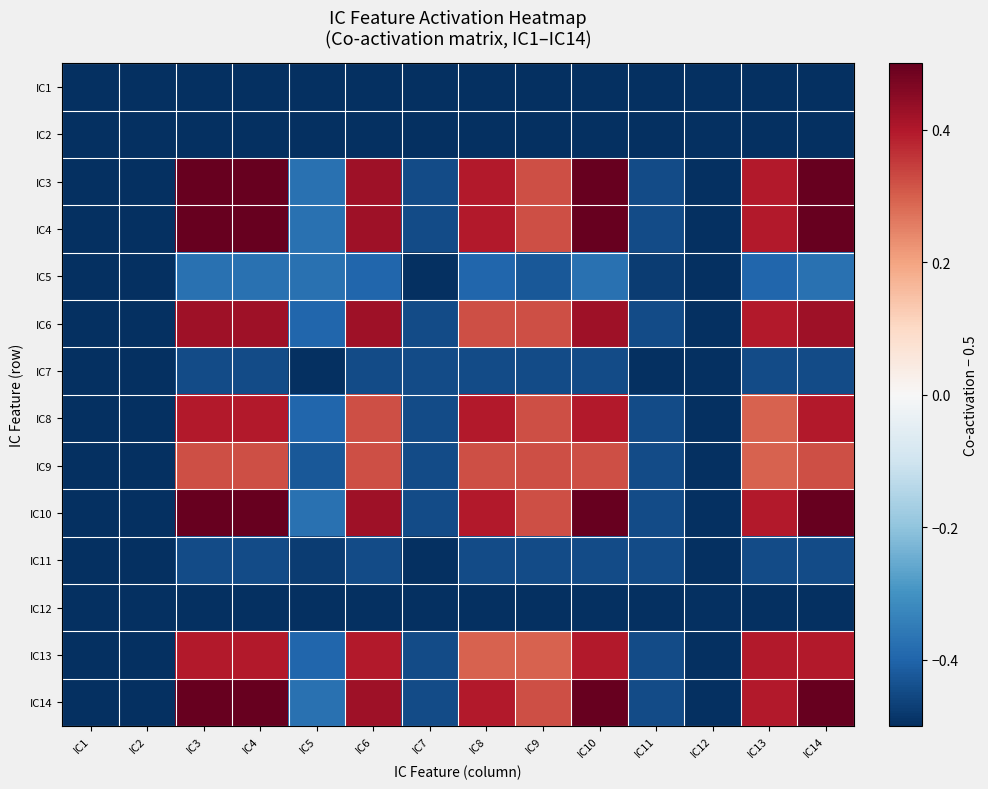

Reading left to right, list all the values displayed in this chart.

IC1: IC1=-0.5	IC2=-0.5	IC3=-0.5	IC4=-0.5	IC5=-0.5	IC6=-0.5	IC7=-0.5	IC8=-0.5	IC9=-0.5	IC10=-0.5	IC11=-0.5	IC12=-0.5	IC13=-0.5	IC14=-0.5
IC2: IC1=-0.5	IC2=-0.5	IC3=-0.5	IC4=-0.5	IC5=-0.5	IC6=-0.5	IC7=-0.5	IC8=-0.5	IC9=-0.5	IC10=-0.5	IC11=-0.5	IC12=-0.5	IC13=-0.5	IC14=-0.5
IC3: IC1=-0.5	IC2=-0.5	IC3=0.5	IC4=0.5	IC5=-0.4	IC6=0.4	IC7=-0.4	IC8=0.4	IC9=0.3	IC10=0.5	IC11=-0.4	IC12=-0.5	IC13=0.4	IC14=0.5
IC4: IC1=-0.5	IC2=-0.5	IC3=0.5	IC4=0.5	IC5=-0.4	IC6=0.4	IC7=-0.4	IC8=0.4	IC9=0.3	IC10=0.5	IC11=-0.4	IC12=-0.5	IC13=0.4	IC14=0.5
IC5: IC1=-0.5	IC2=-0.5	IC3=-0.4	IC4=-0.4	IC5=-0.4	IC6=-0.4	IC7=-0.5	IC8=-0.4	IC9=-0.4	IC10=-0.4	IC11=-0.5	IC12=-0.5	IC13=-0.4	IC14=-0.4
IC6: IC1=-0.5	IC2=-0.5	IC3=0.4	IC4=0.4	IC5=-0.4	IC6=0.4	IC7=-0.4	IC8=0.3	IC9=0.3	IC10=0.4	IC11=-0.4	IC12=-0.5	IC13=0.4	IC14=0.4
IC7: IC1=-0.5	IC2=-0.5	IC3=-0.4	IC4=-0.4	IC5=-0.5	IC6=-0.4	IC7=-0.4	IC8=-0.4	IC9=-0.4	IC10=-0.4	IC11=-0.5	IC12=-0.5	IC13=-0.4	IC14=-0.4
IC8: IC1=-0.5	IC2=-0.5	IC3=0.4	IC4=0.4	IC5=-0.4	IC6=0.3	IC7=-0.4	IC8=0.4	IC9=0.3	IC10=0.4	IC11=-0.4	IC12=-0.5	IC13=0.3	IC14=0.4
IC9: IC1=-0.5	IC2=-0.5	IC3=0.3	IC4=0.3	IC5=-0.4	IC6=0.3	IC7=-0.4	IC8=0.3	IC9=0.3	IC10=0.3	IC11=-0.4	IC12=-0.5	IC13=0.3	IC14=0.3
IC10: IC1=-0.5	IC2=-0.5	IC3=0.5	IC4=0.5	IC5=-0.4	IC6=0.4	IC7=-0.4	IC8=0.4	IC9=0.3	IC10=0.5	IC11=-0.4	IC12=-0.5	IC13=0.4	IC14=0.5
IC11: IC1=-0.5	IC2=-0.5	IC3=-0.4	IC4=-0.4	IC5=-0.5	IC6=-0.4	IC7=-0.5	IC8=-0.4	IC9=-0.4	IC10=-0.4	IC11=-0.4	IC12=-0.5	IC13=-0.4	IC14=-0.4
IC12: IC1=-0.5	IC2=-0.5	IC3=-0.5	IC4=-0.5	IC5=-0.5	IC6=-0.5	IC7=-0.5	IC8=-0.5	IC9=-0.5	IC10=-0.5	IC11=-0.5	IC12=-0.5	IC13=-0.5	IC14=-0.5
IC13: IC1=-0.5	IC2=-0.5	IC3=0.4	IC4=0.4	IC5=-0.4	IC6=0.4	IC7=-0.4	IC8=0.3	IC9=0.3	IC10=0.4	IC11=-0.4	IC12=-0.5	IC13=0.4	IC14=0.4
IC14: IC1=-0.5	IC2=-0.5	IC3=0.5	IC4=0.5	IC5=-0.4	IC6=0.4	IC7=-0.4	IC8=0.4	IC9=0.3	IC10=0.5	IC11=-0.4	IC12=-0.5	IC13=0.4	IC14=0.5